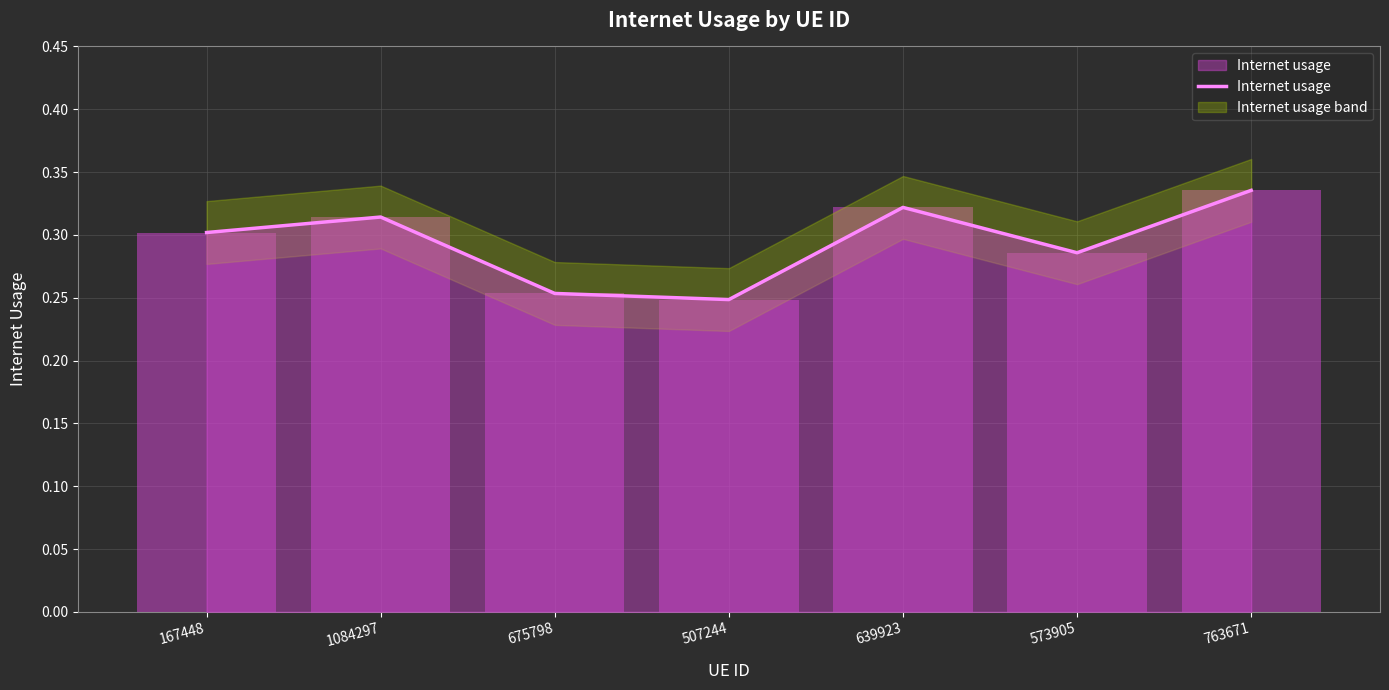

Does the chart contain any negative values?

No